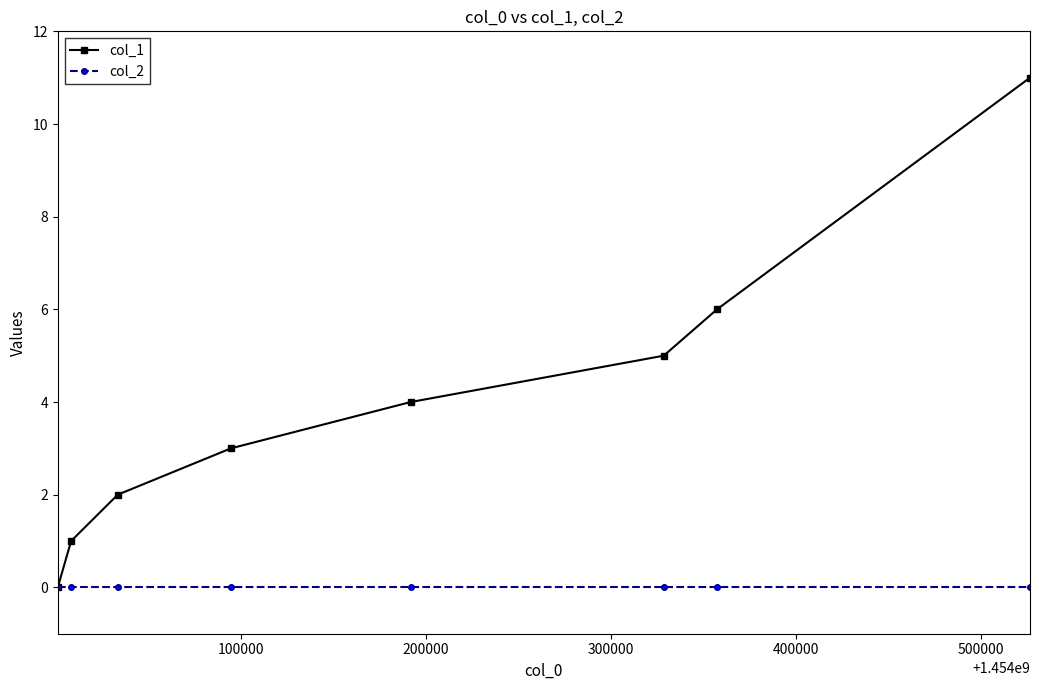

Rank the series by their average value, from highest to lowest.

col_1, col_2